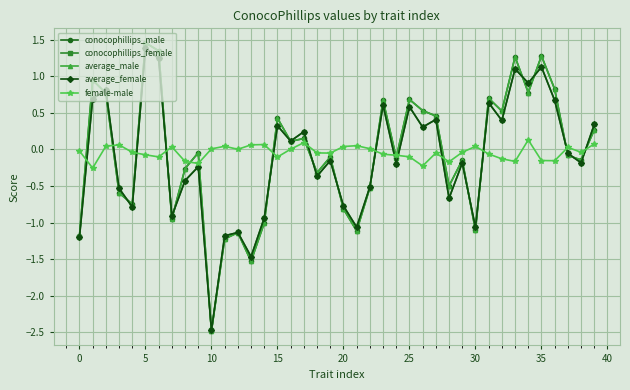

True or false: female-male has more than 0 points higher than both neighbors.

True